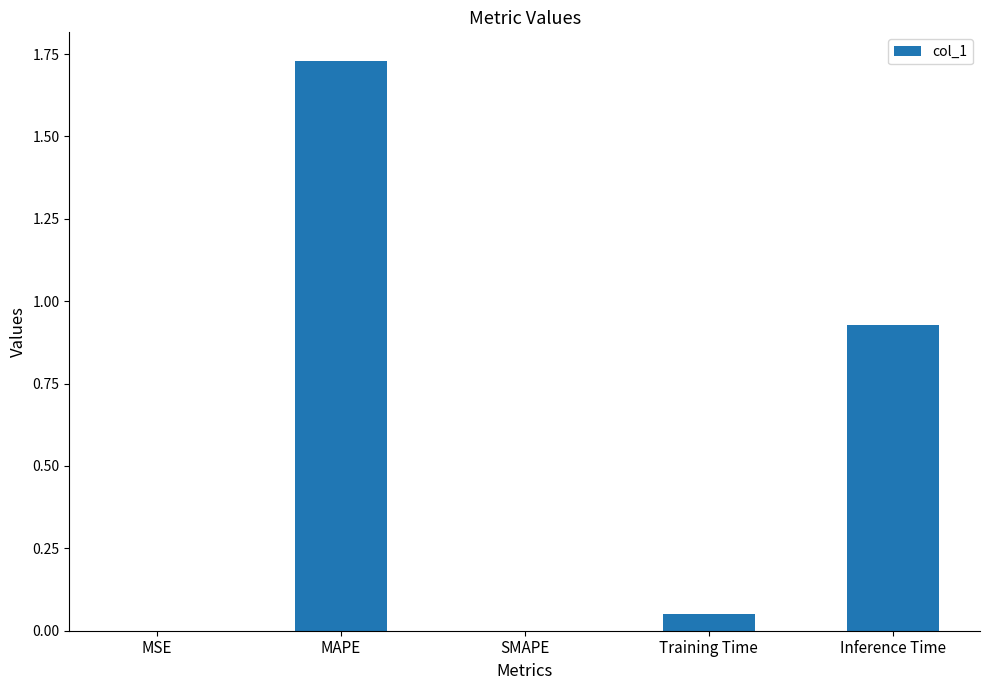

At which category does the chart reach its peak across all series?

MAPE